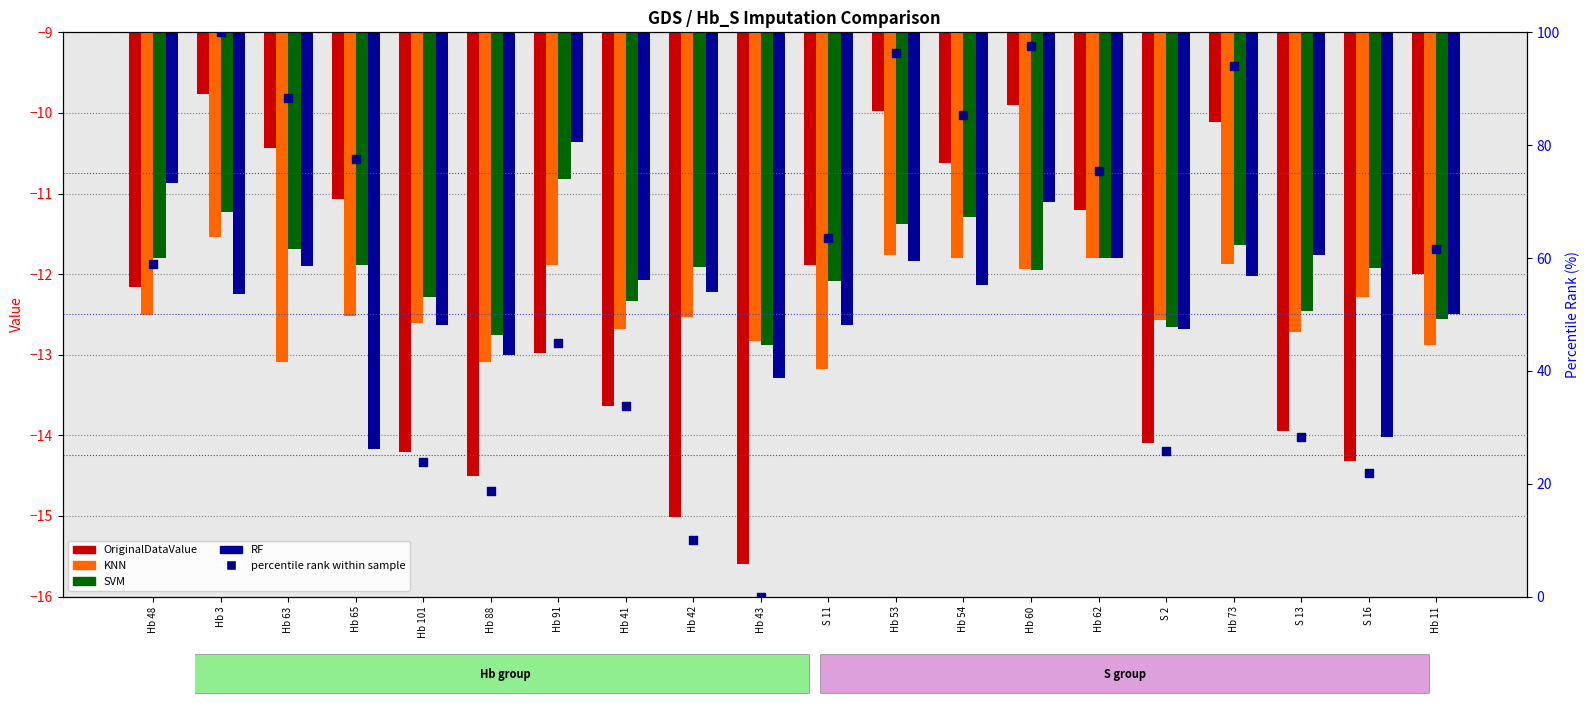

Which series has the widest spread of Y values?

percentile rank